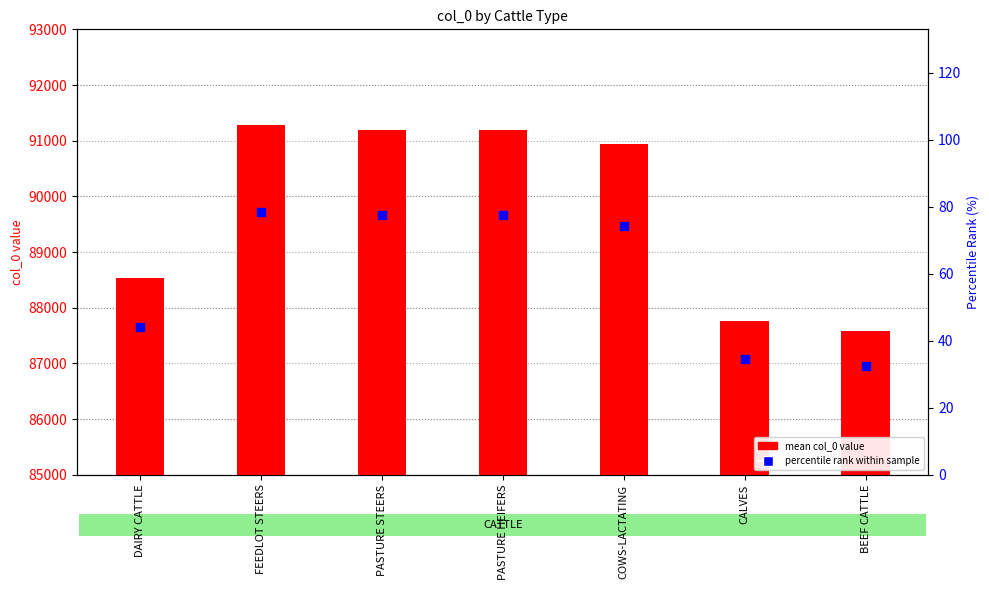

Which series has the largest total across all categories?

mean col_0 value